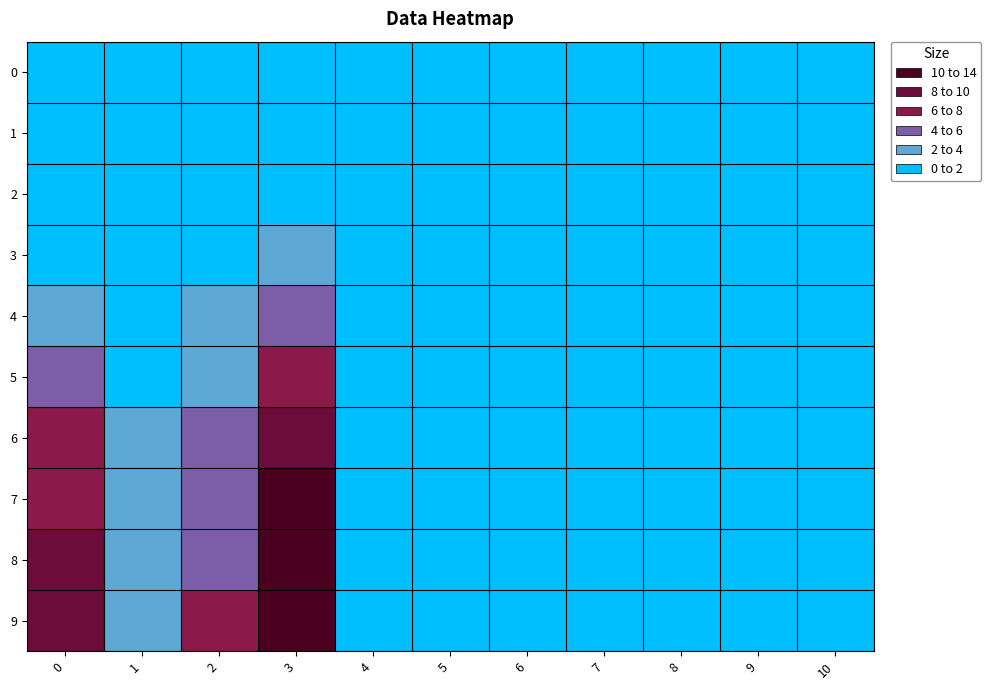

Rank the series at 8 from highest to lowest value.

0, 1, 2, 3, 4, 5, 6, 7, 8, 9